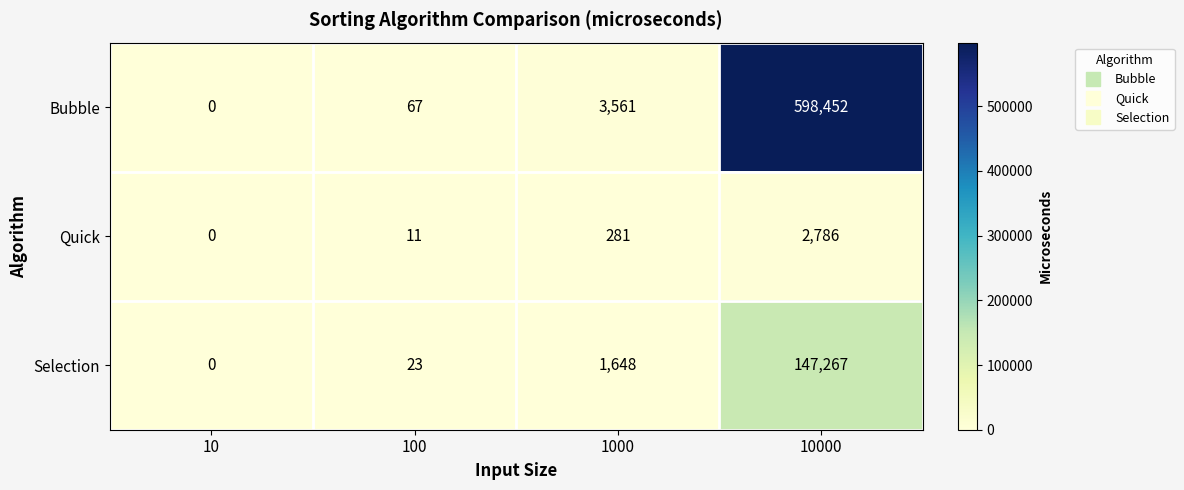

At 1000, list the series in order from largest to smallest.

Bubble, Selection, Quick